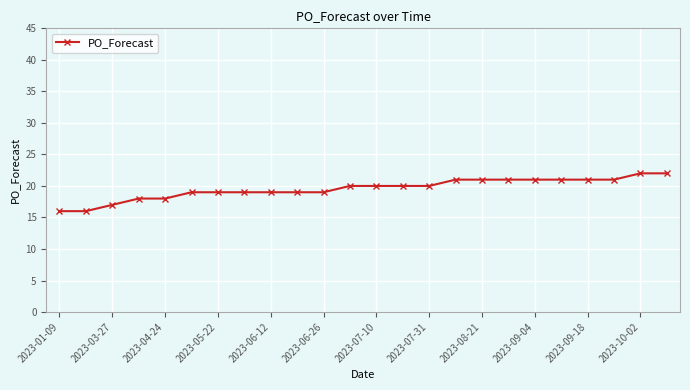

What is the value of the 9th point from the left?

19